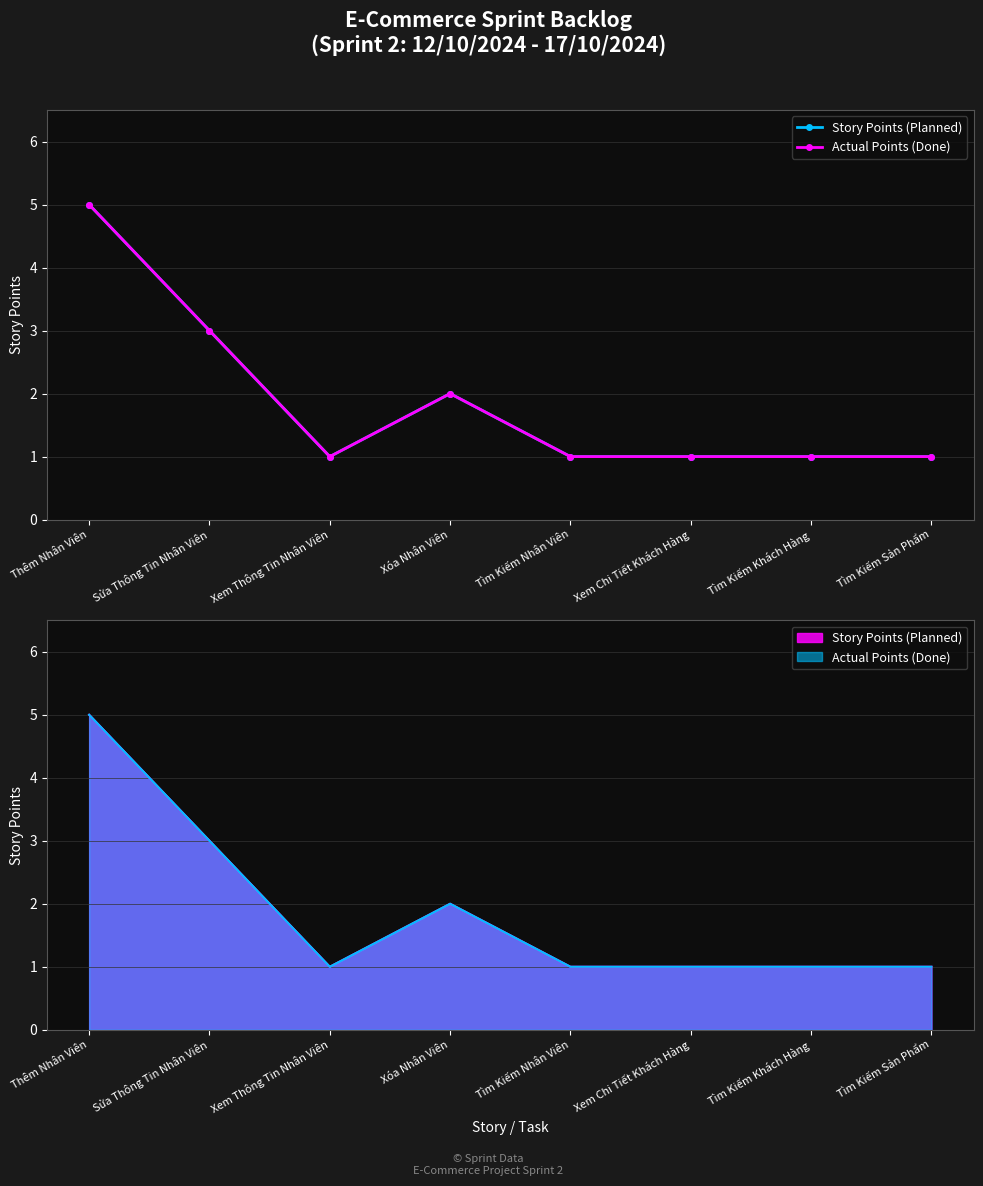

Which series has the widest spread of values?

Story Points (Planned)